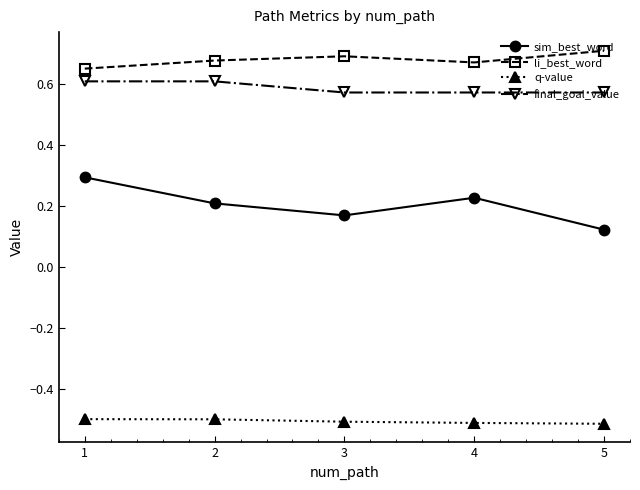

What is the value of the sim_best_word point at the 1st from the left?

0.3